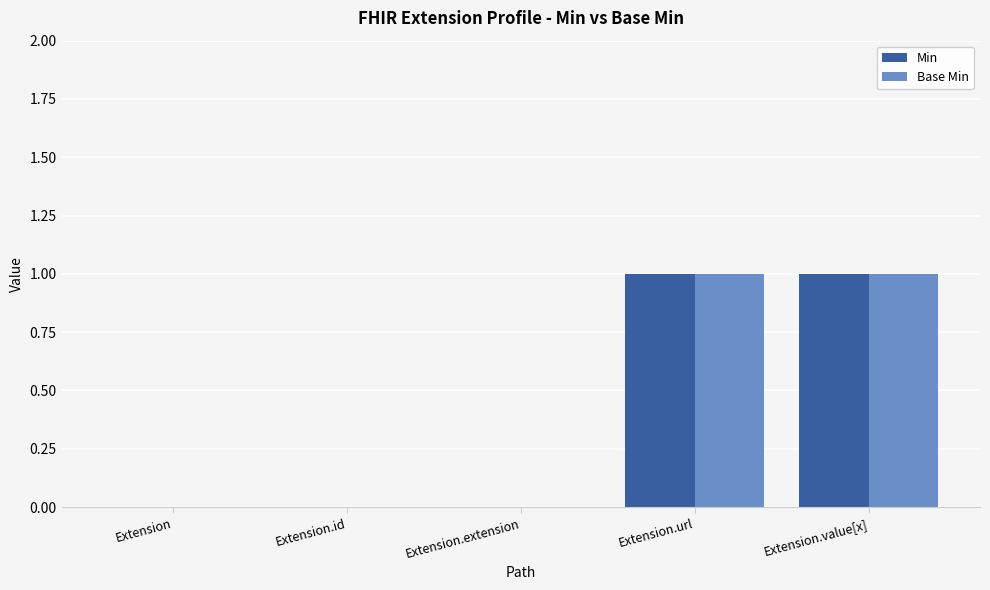

What is the sum of all Min values?

2